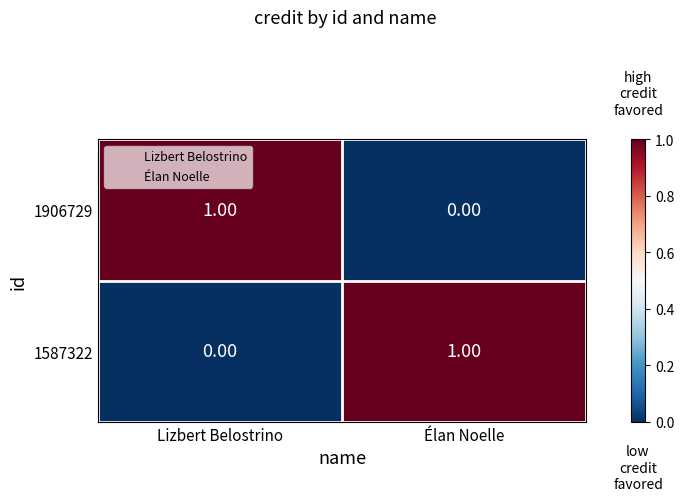

Where is 1906729 nearest to the value 0?

Élan Noelle